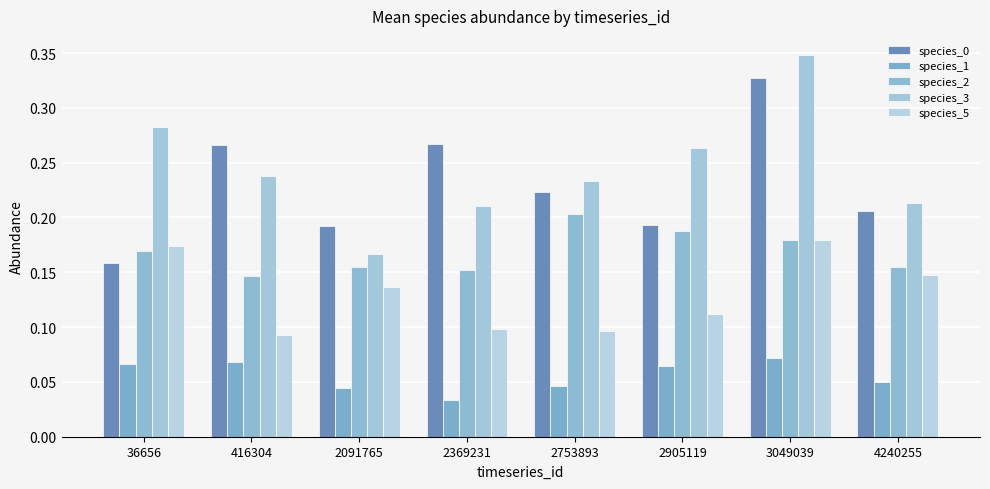

The value of species_0 at 2369231 is 0.3. True or false?

True